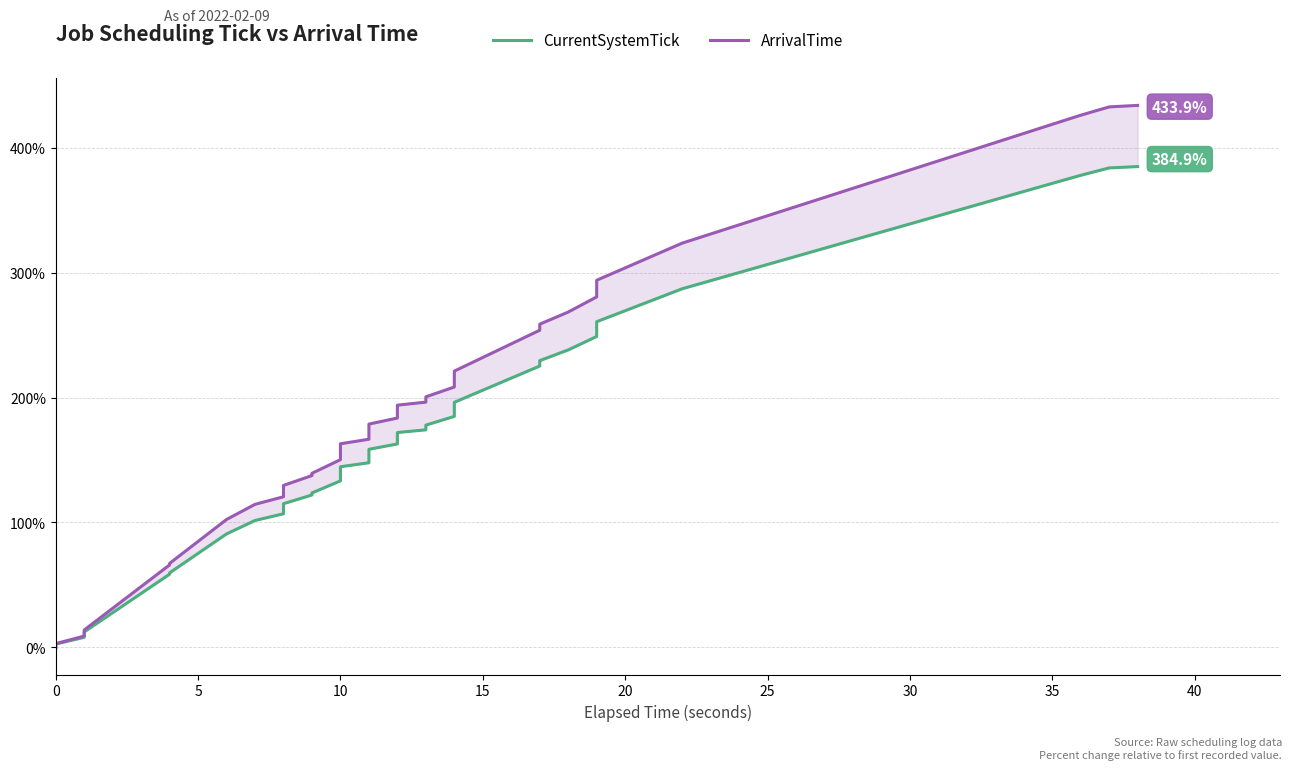

What is the difference between the maximum and minimum values in the CurrentSystemTick series?

384.9